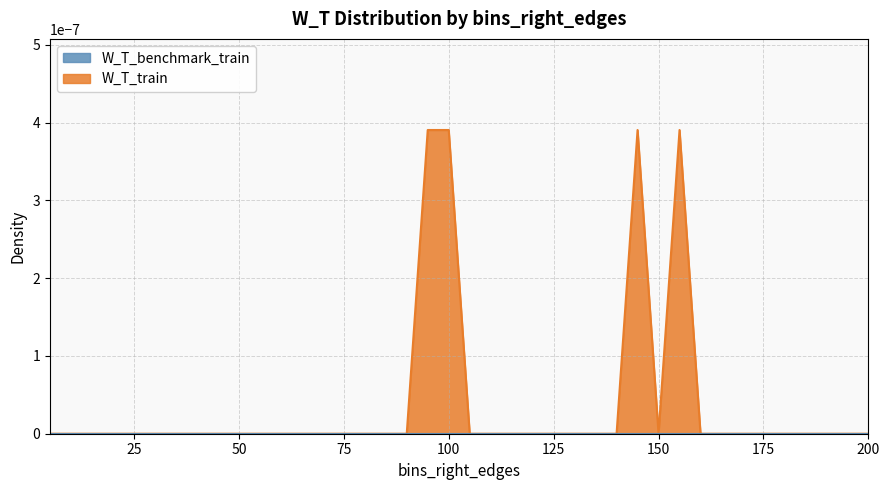

Rank the series at 180 from lowest to highest value.

W_T_train, W_T_benchmark_train